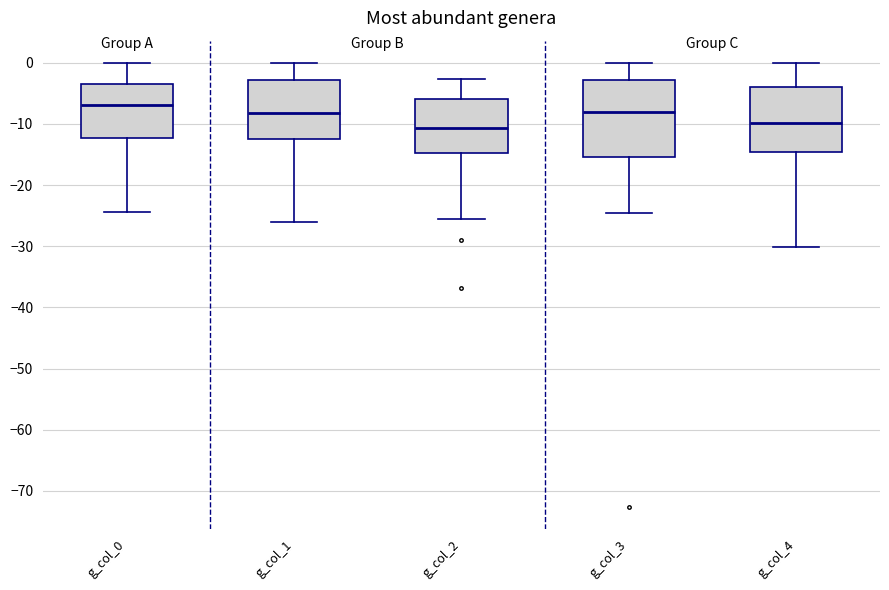

Reading left to right, transcribe this box plot: for each box, give where its median line is, the range the box spans, and where its two whiskers end, as read against the y-axis. The values are not printed on the chart, so give them approximately, as read against the axis.

g_col_0: median -7, box -12 to -3, whiskers -24 to 0
g_col_1: median -8, box -12 to -3, whiskers -26 to 0
g_col_2: median -11, box -15 to -6, whiskers -26 to -3
g_col_3: median -8, box -15 to -3, whiskers -24 to 0
g_col_4: median -10, box -15 to -4, whiskers -30 to 0